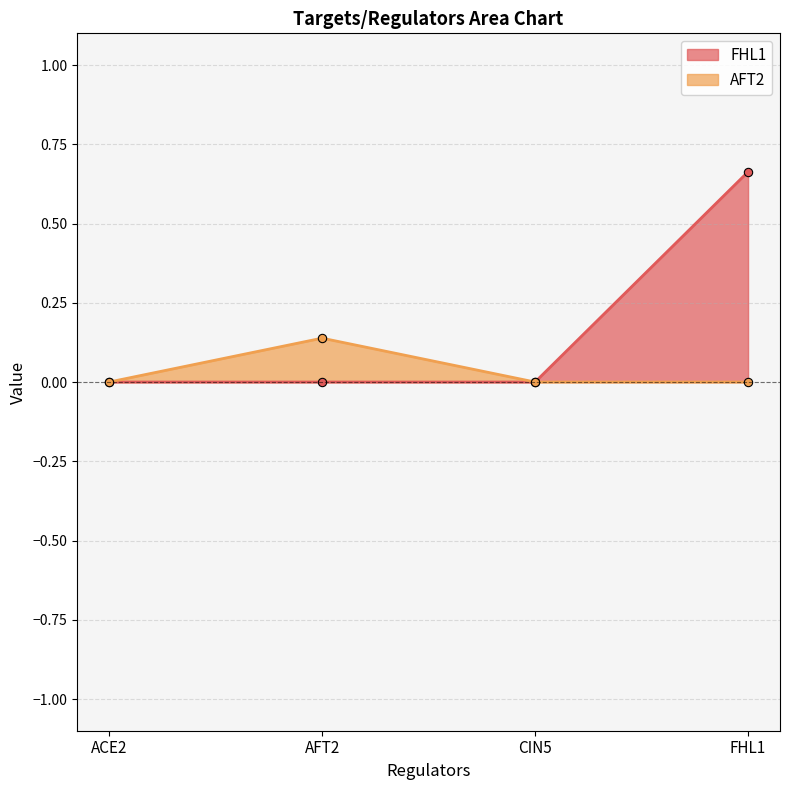

What is the difference between the AFT2 values at ACE2 and AFT2?

0.1